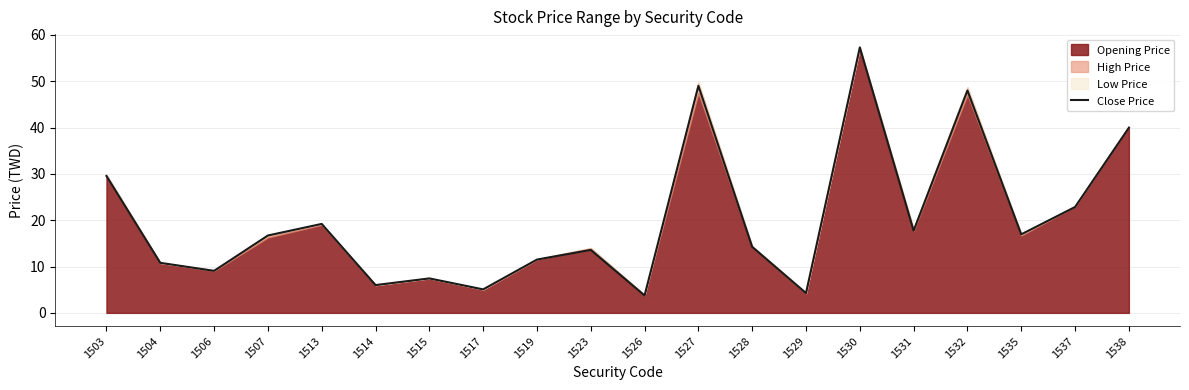

What is the greatest value displayed?

57.3